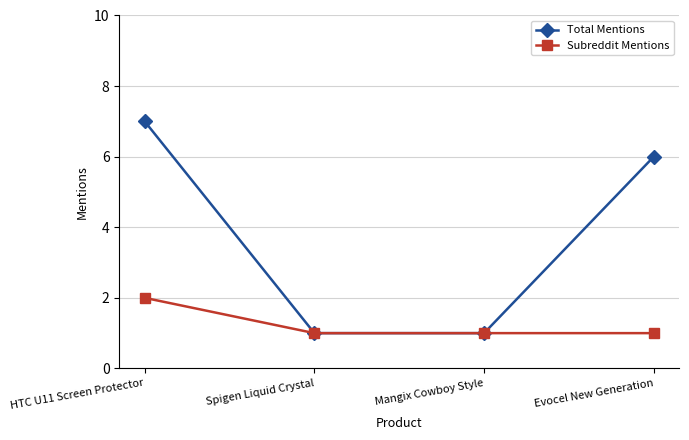

What value does the Total Mentions series have at HTC U11 Screen Protector?

7